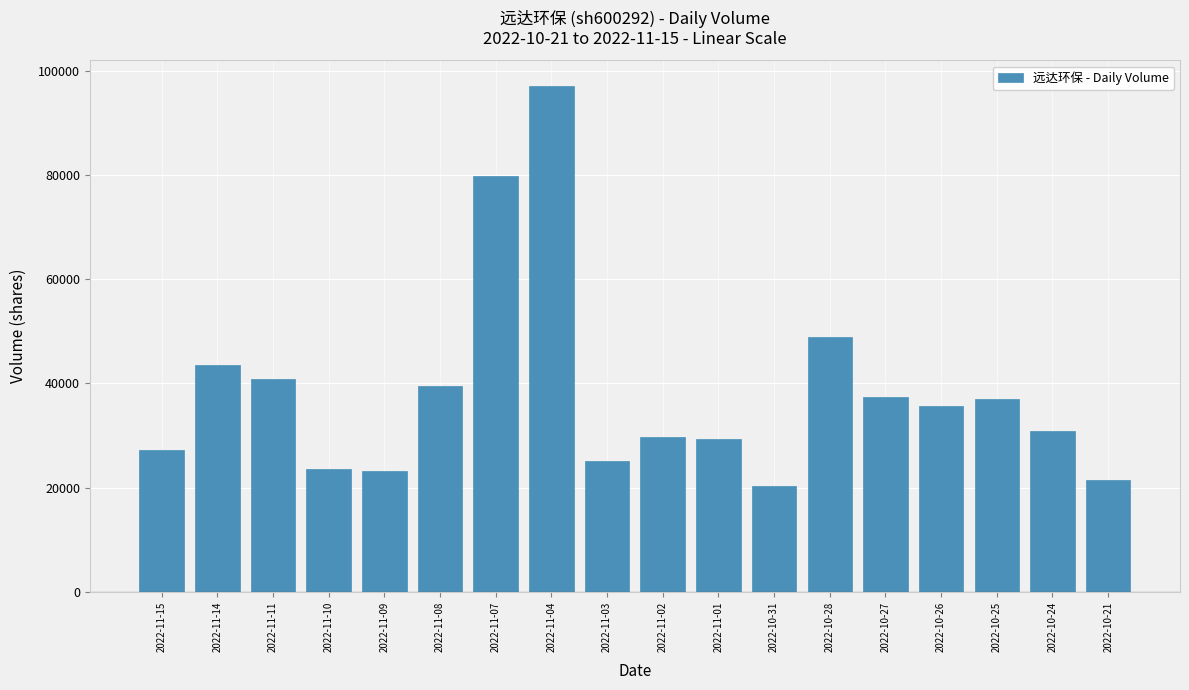

Where is the data nearest to the value 58704?

2022-10-28